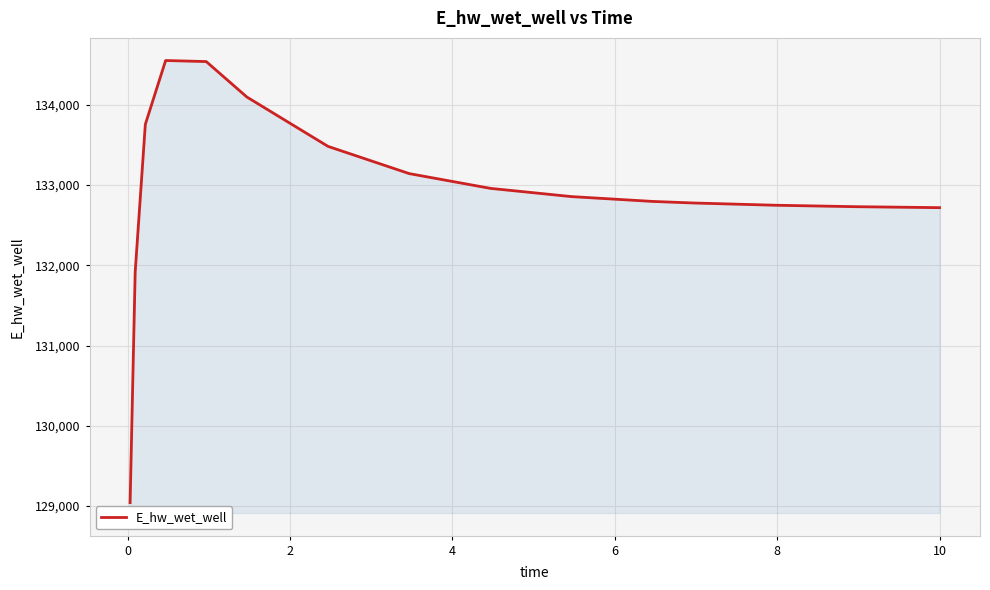

What is the difference between the maximum and minimum values?

5509.8